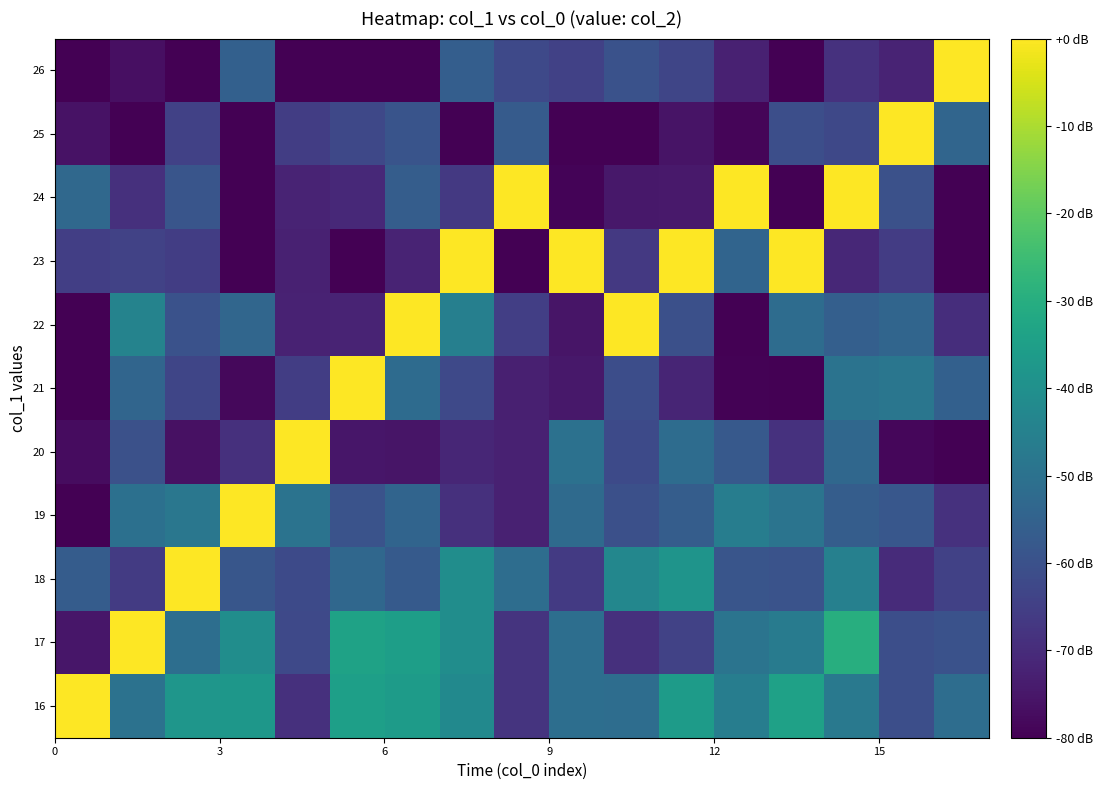

How many data points does each series have?

17